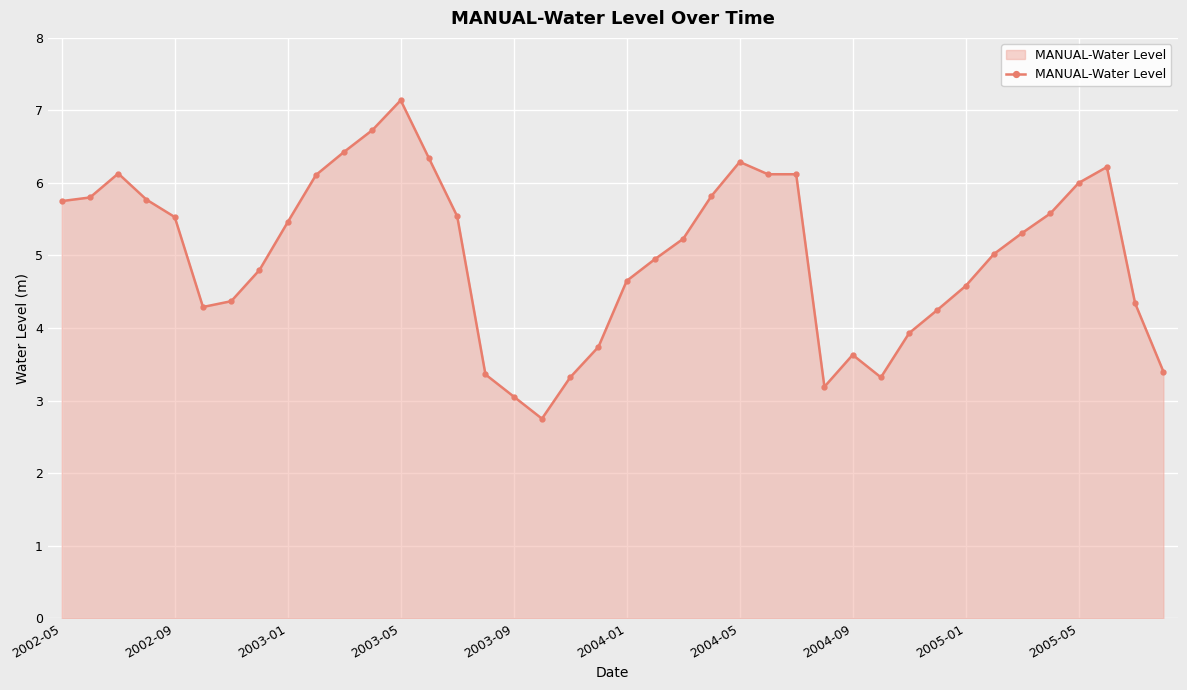

What is the sum of all values?

200.4